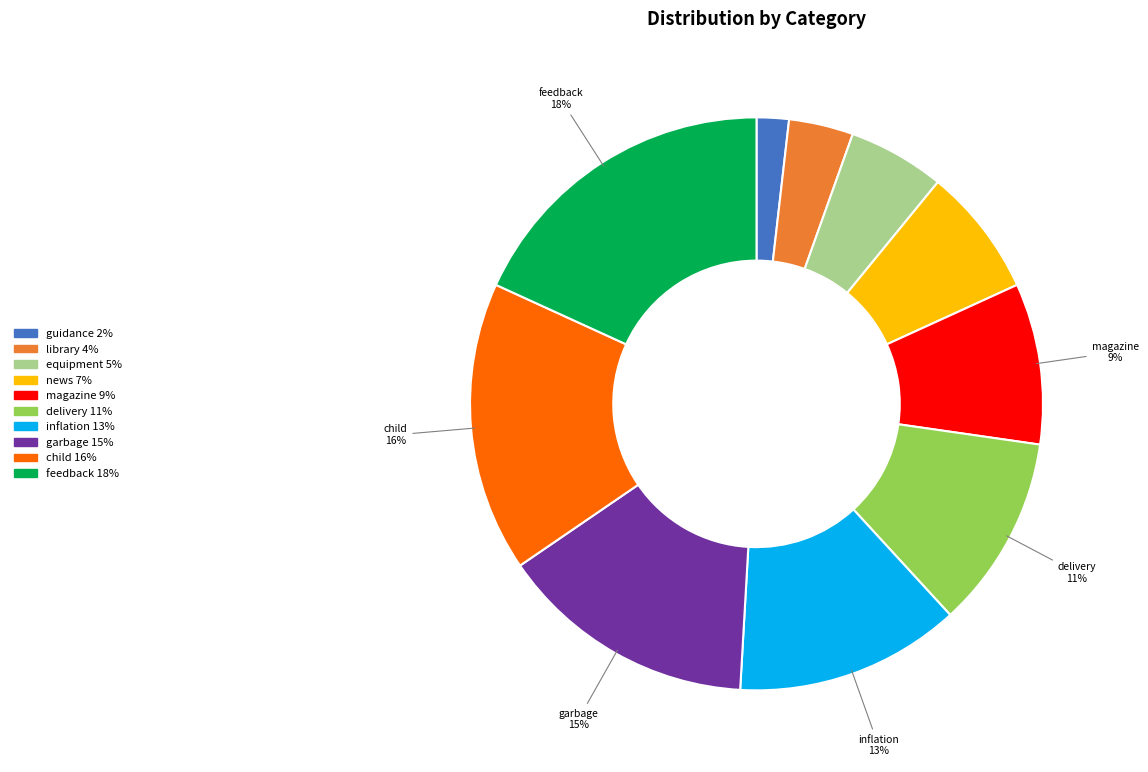

Is there any slice that represents more than half of the pie?

No